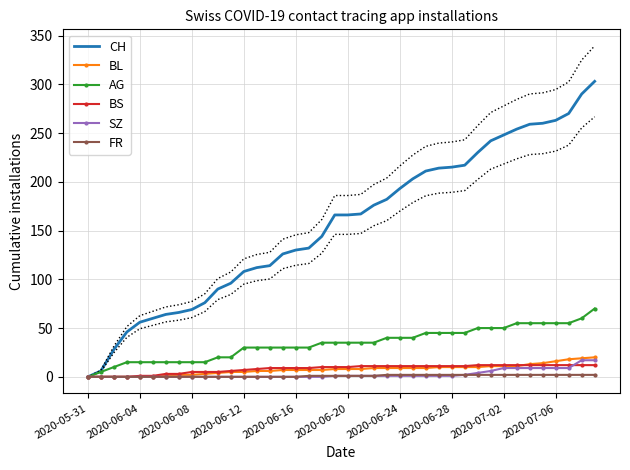

What is the greatest value displayed?

303